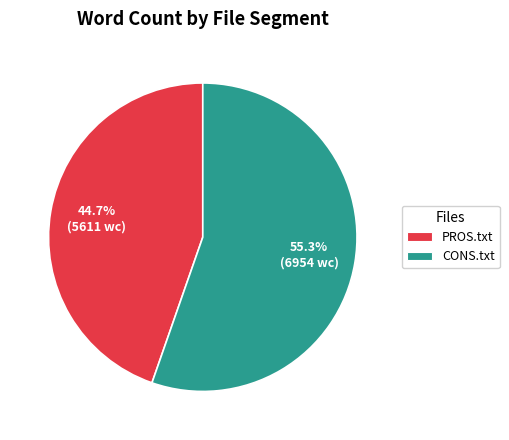

Which category has the smallest portion of the pie?

PROS.txt